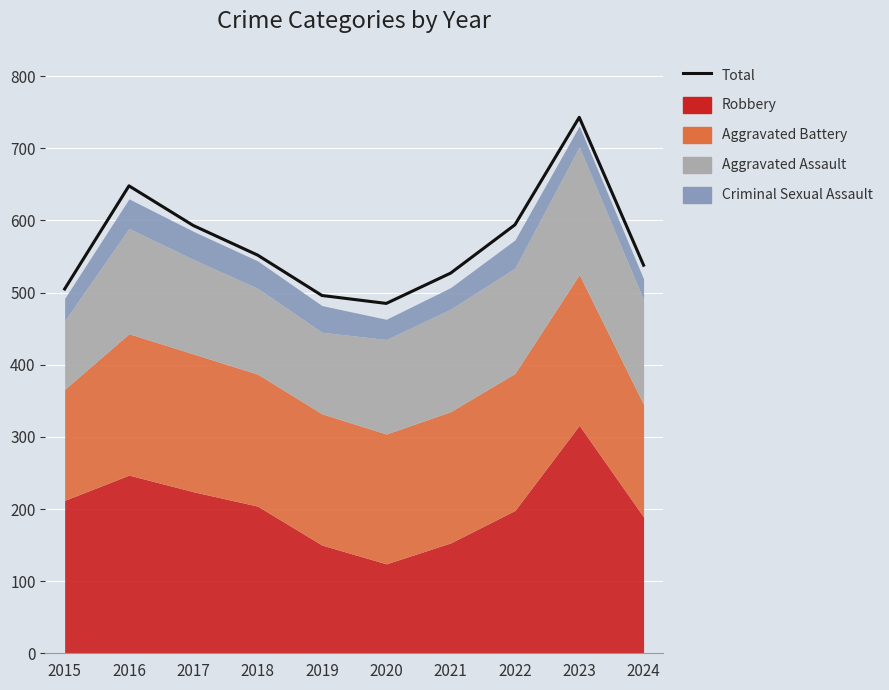

At which category does the chart reach its peak across all series?

2023